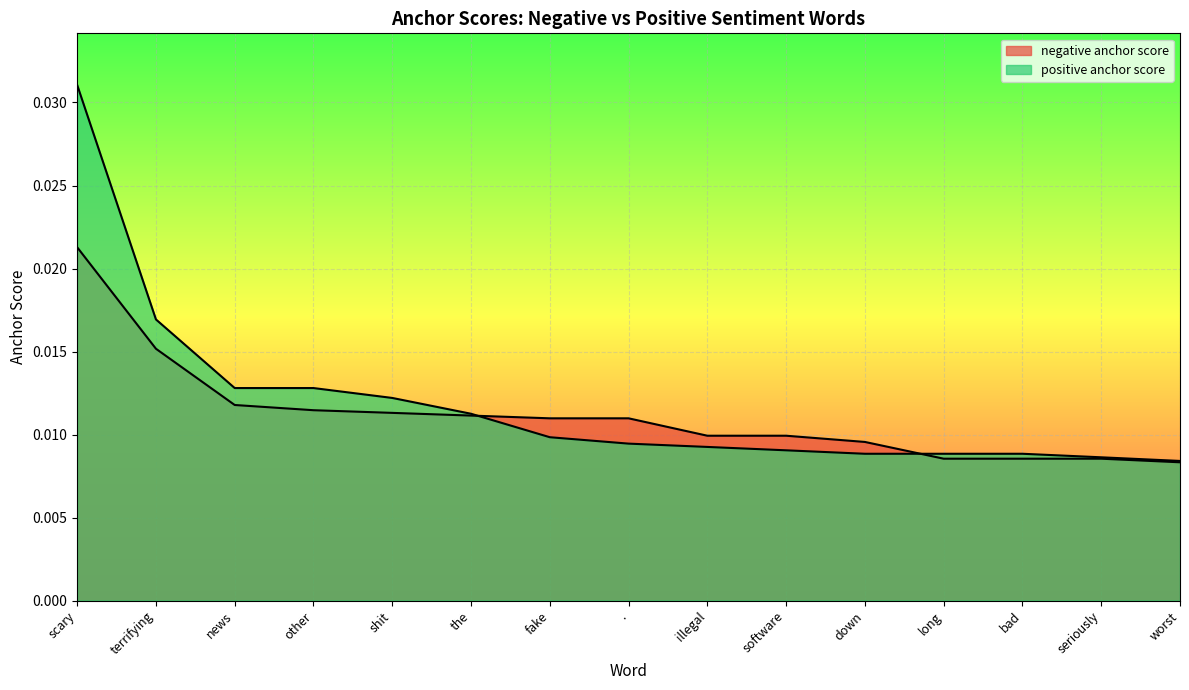

What is the label of the 14th point from the left?

seriously